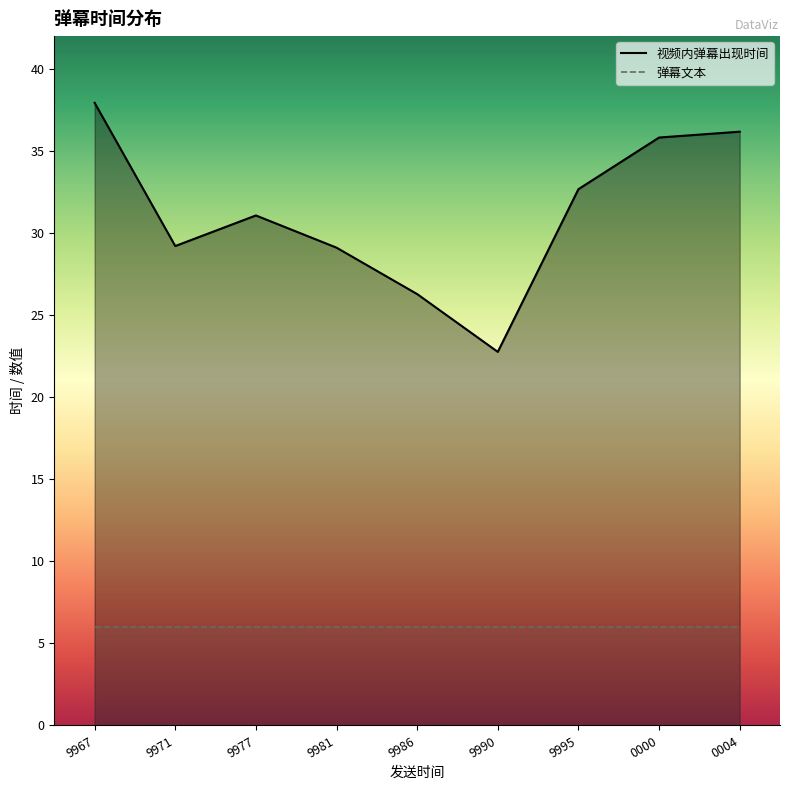

What is the greatest value displayed?

37.9